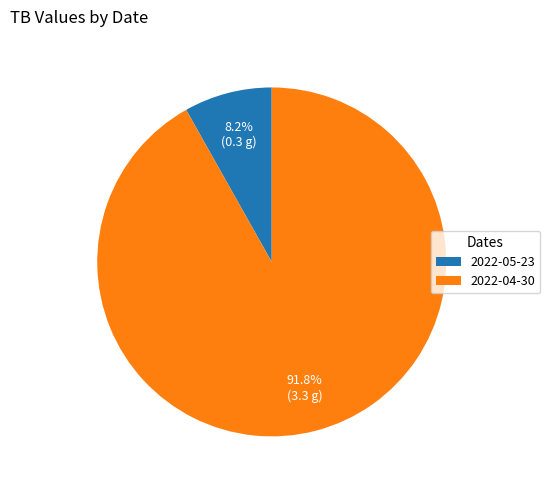

Rank the categories by value from lowest to highest.

2022-05-23, 2022-04-30